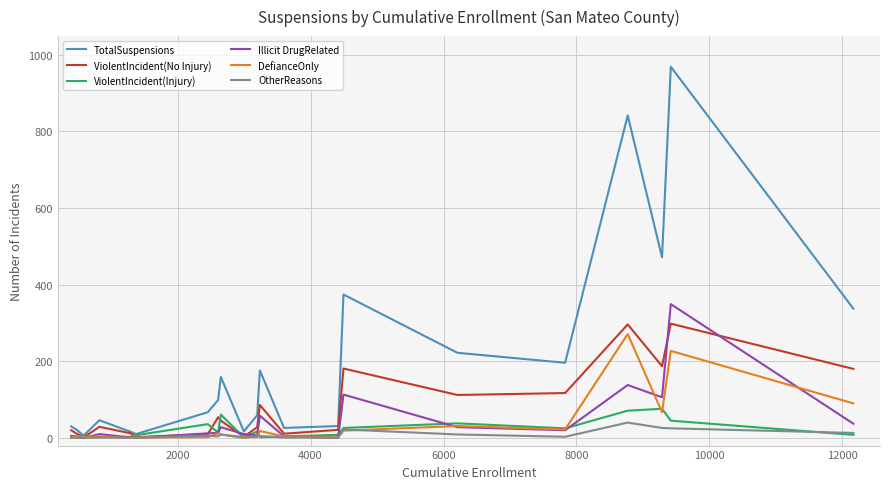

Which series has the largest total across all categories?

TotalSuspensions